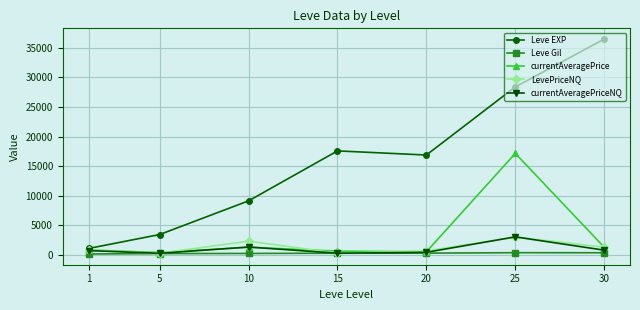

What is the maximum value for Leve EXP?

36492.5